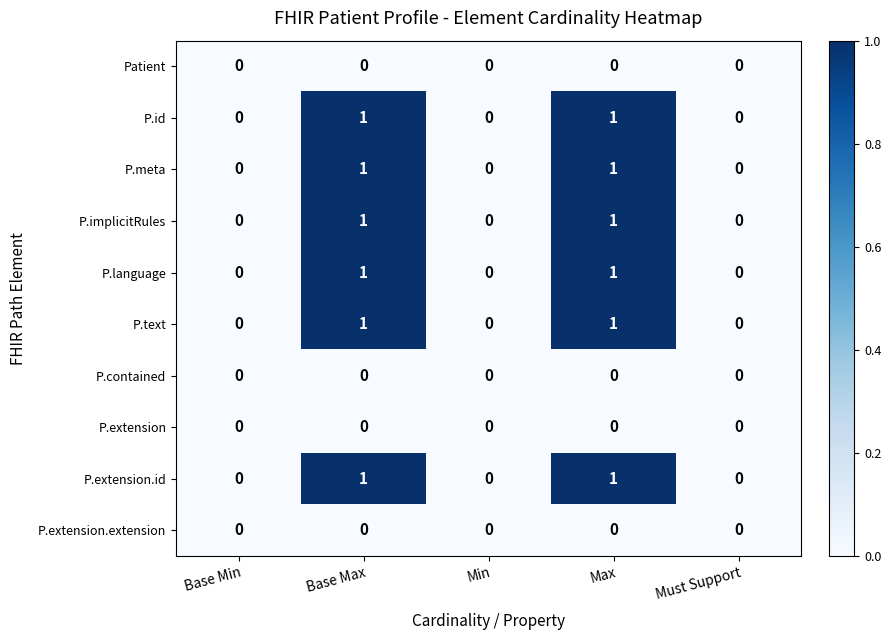

The P.text series shows 1 at Min. True or false?

False